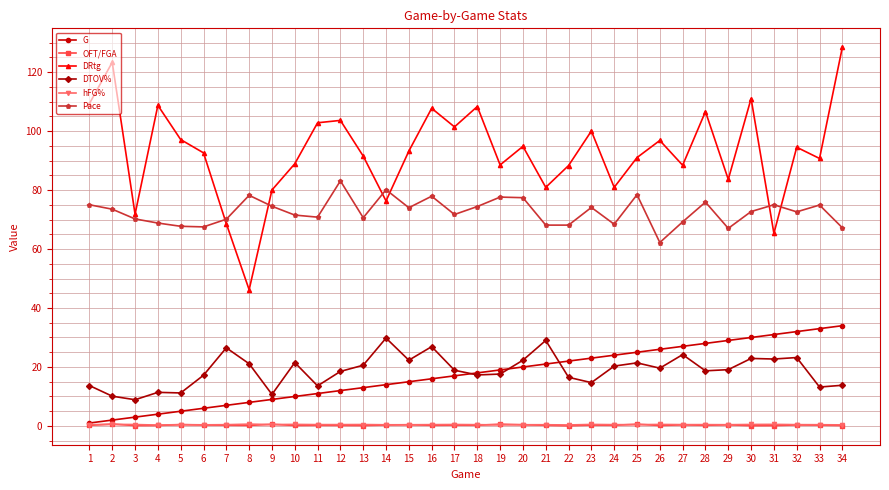

What is the sum of all G values?

595.0